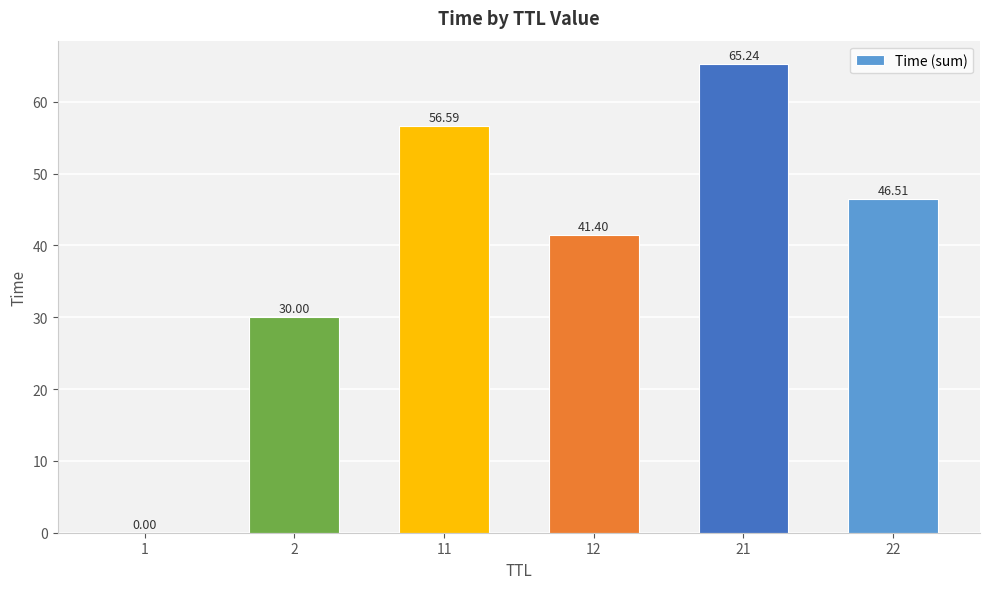

What is the change in value from 1 to 2?

+30.0